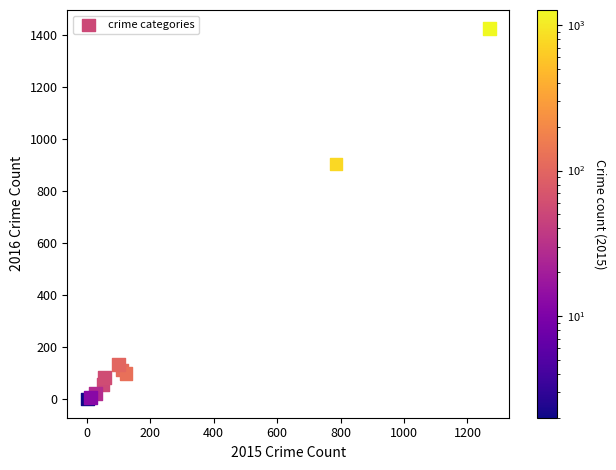

What Y value in the scatter plot is closest to 713?

905